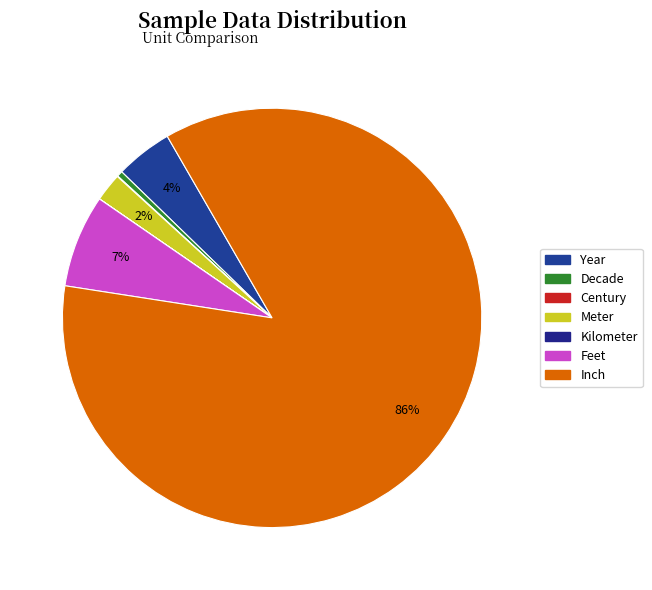

What is the total percentage of Decade and Meter?

2.6%